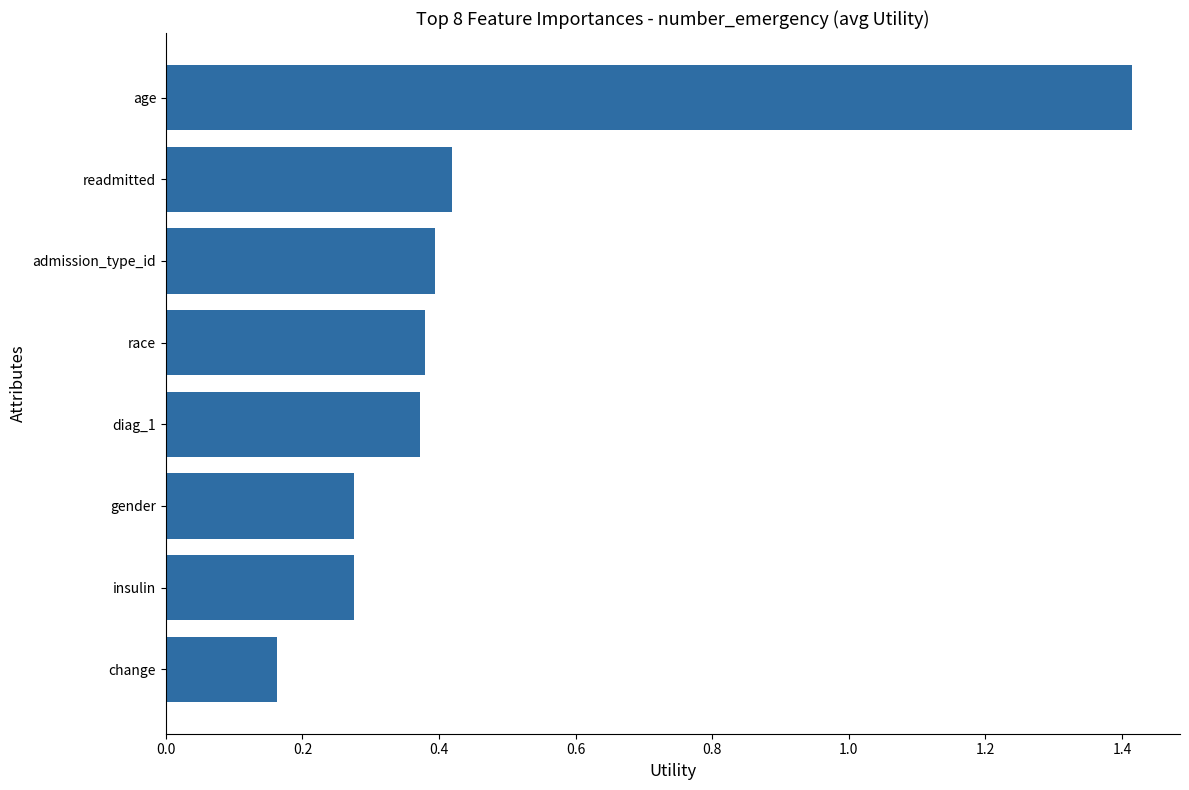

What is the sum of all values?

3.7